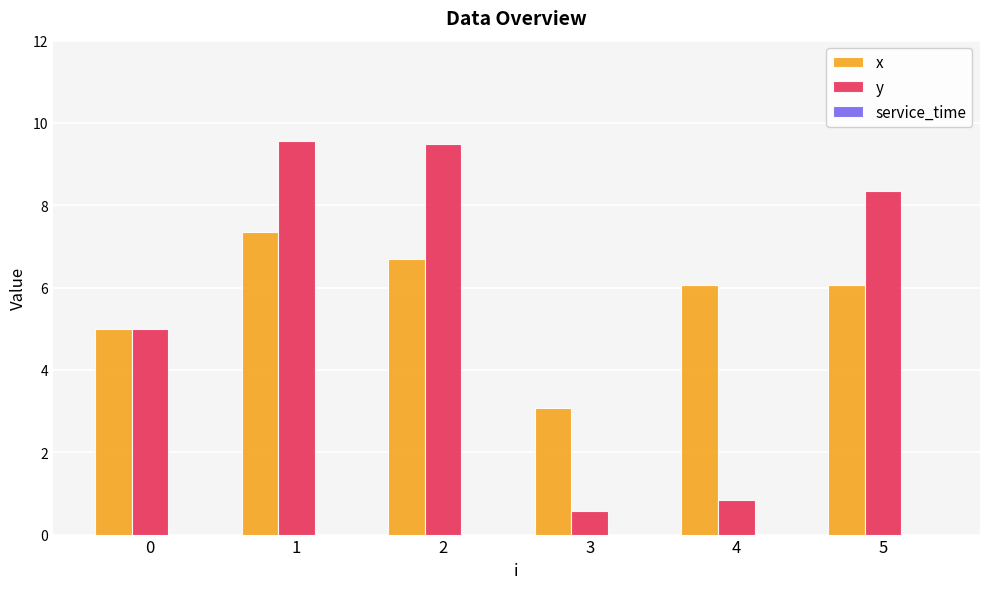

What is the sum of all y values?

33.8